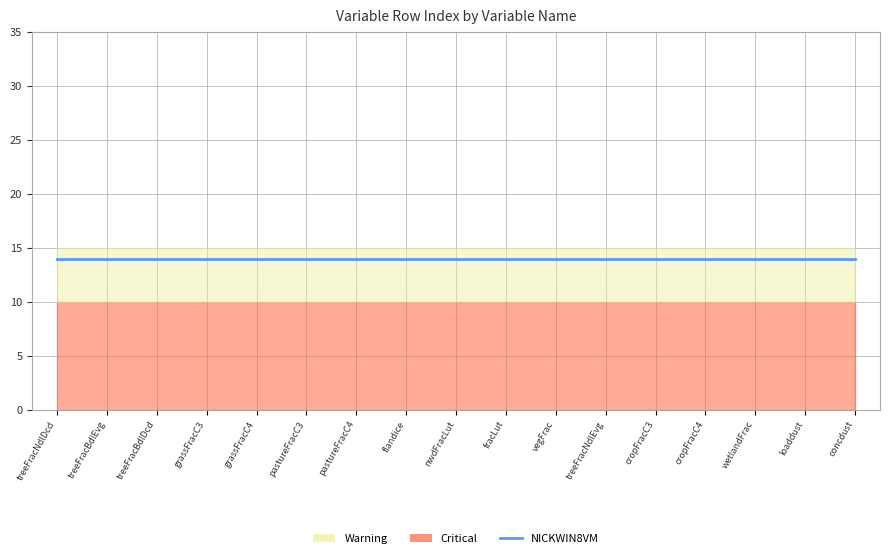

Count the number of categories in the chart.

17